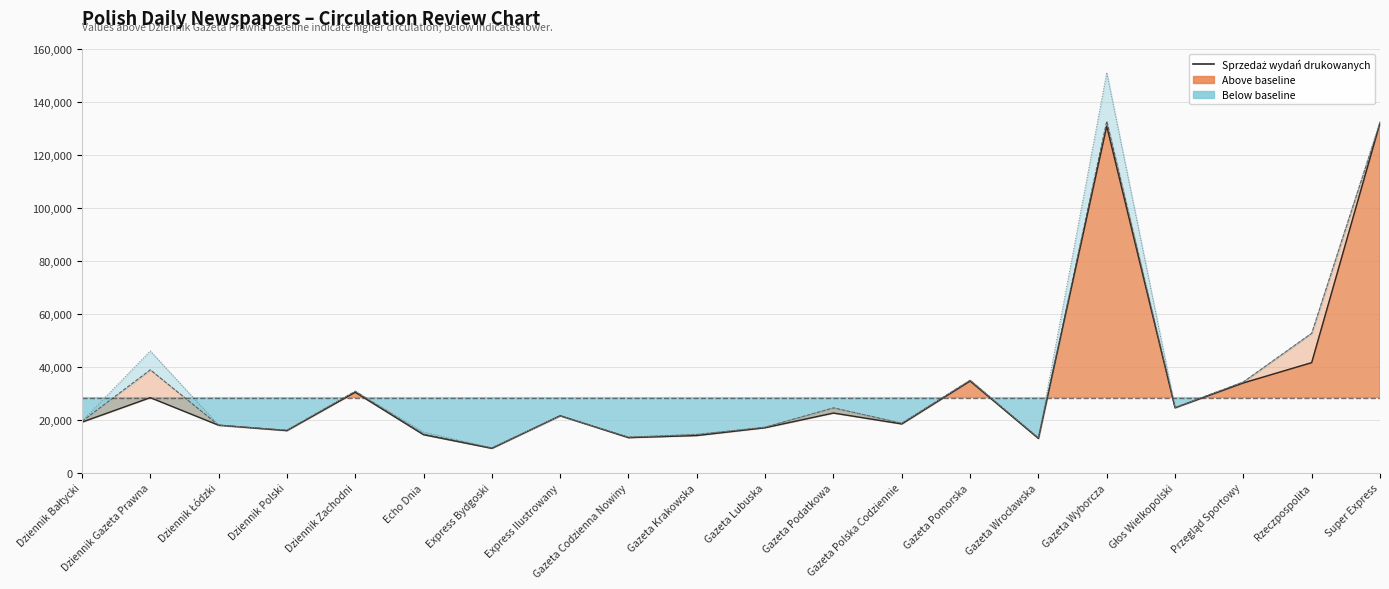

True or false: Sprzedaż ogółem (E+F) and Sprzedaż wydań drukowanych cross at least once.

False